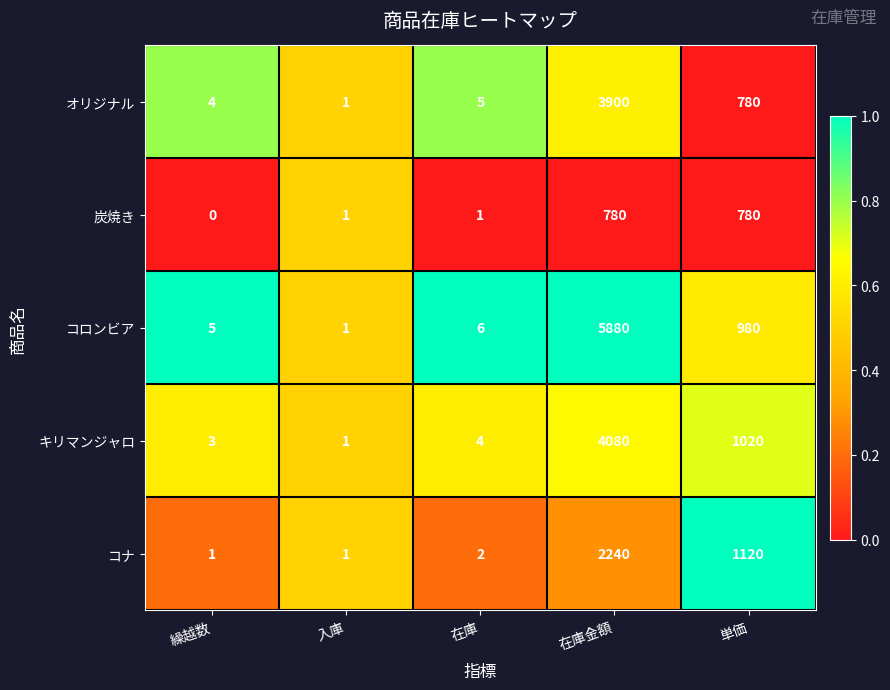

Rank the categories by コロンビア value from highest to lowest.

在庫金額, 単価, 在庫, 繰越数, 入庫